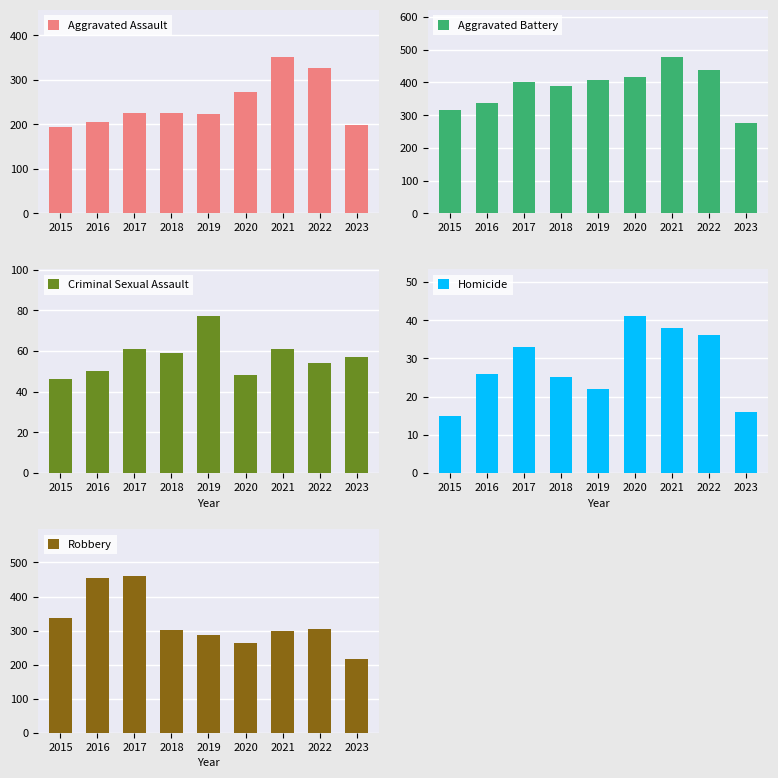

Is the value of Homicide at 2015 greater than the value of Aggravated Battery at 2018?

No